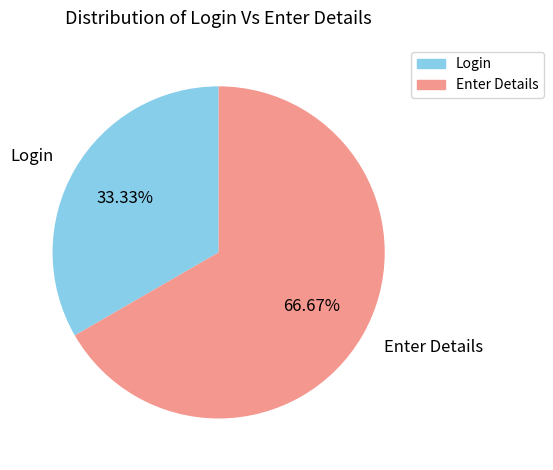

What percentage is the Enter Details slice, to the nearest percent?

67%